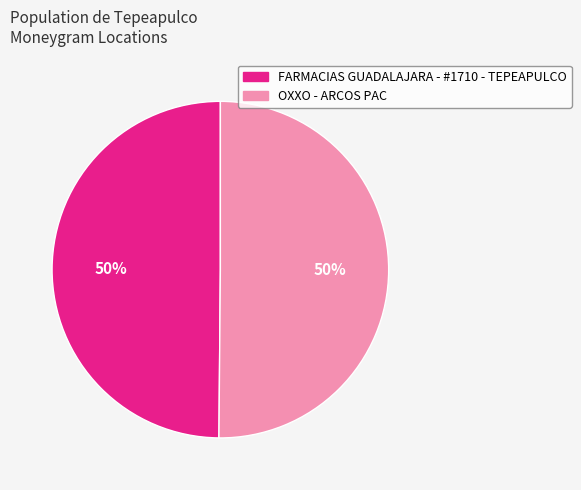

Combined, do OXXO - ARCOS PAC and FARMACIAS GUADALAJARA - #1710 - TEPEAPULCO account for over 50%?

Yes